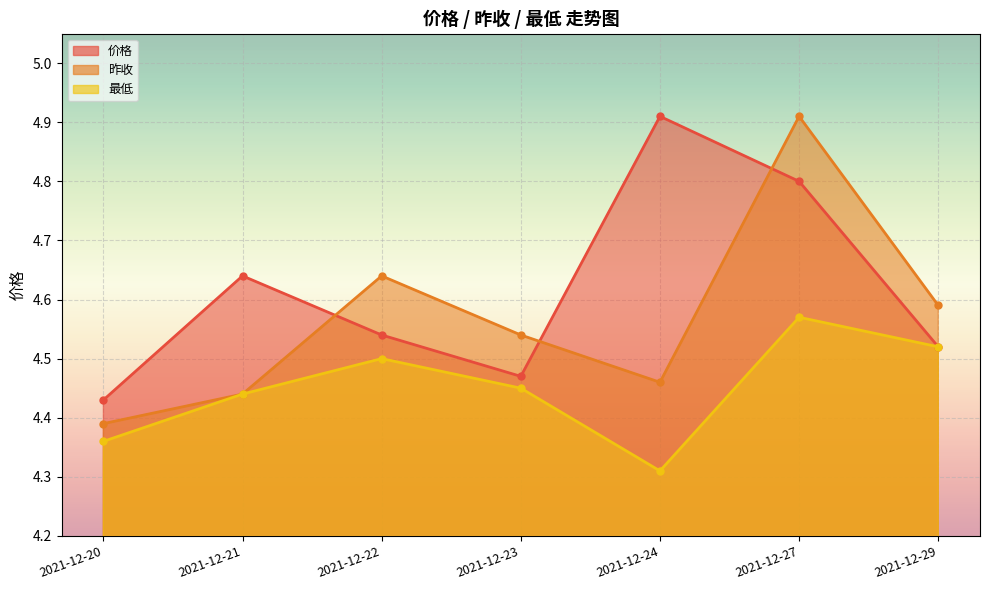

What is the difference between the second highest and minimum values in the 价格 series?

0.4